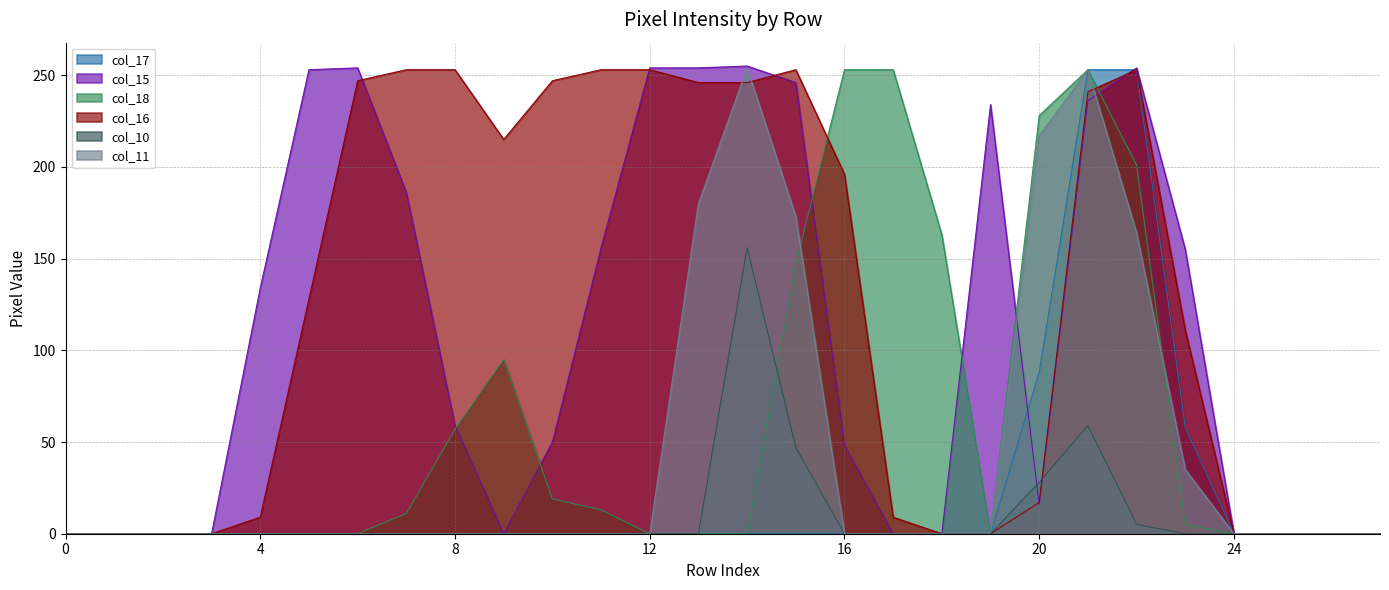

The value of col_17 at 21 is 431. True or false?

False